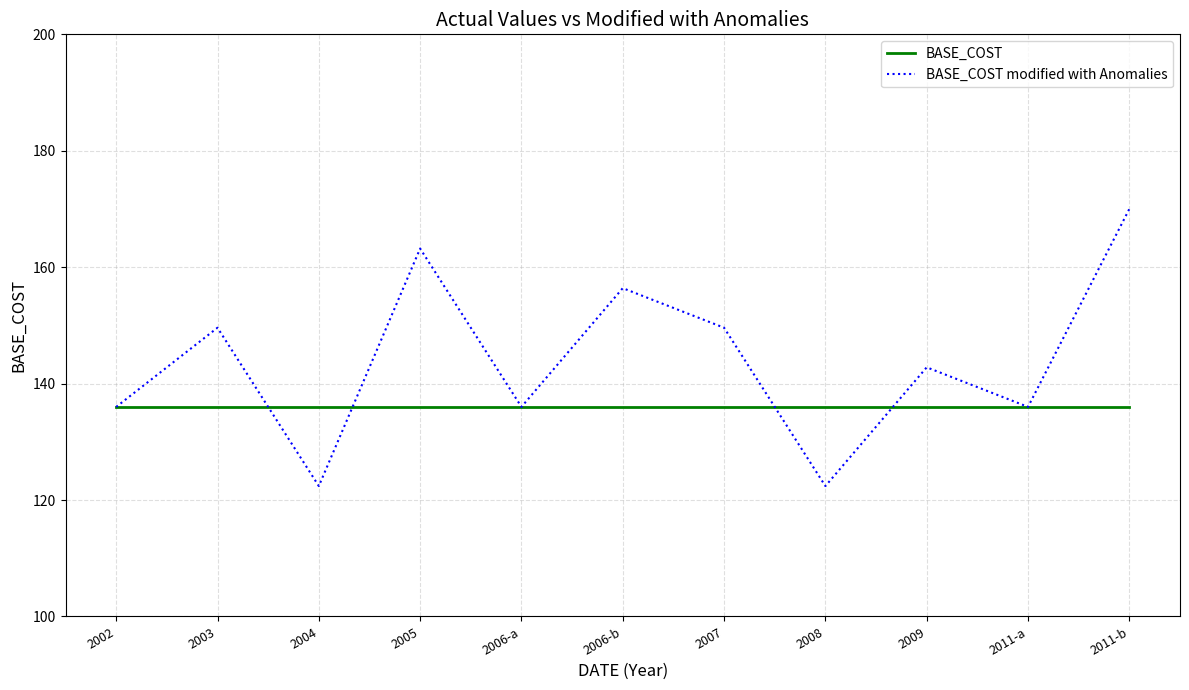

What position from the left is 2008?

8